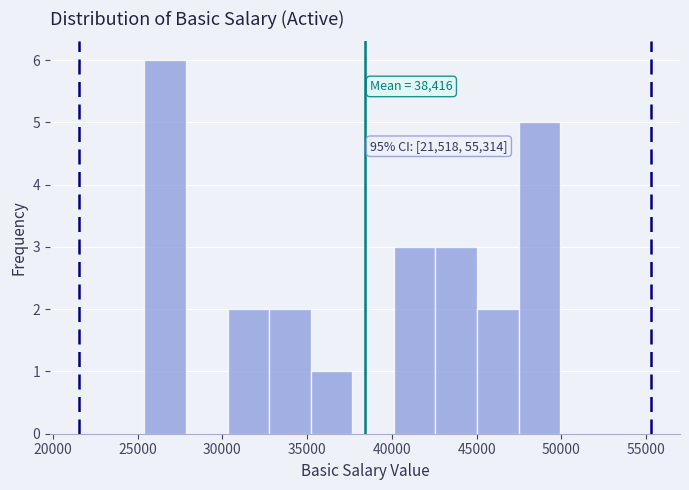

Which range on the x-axis has the tallest bar?

25500 to 28000